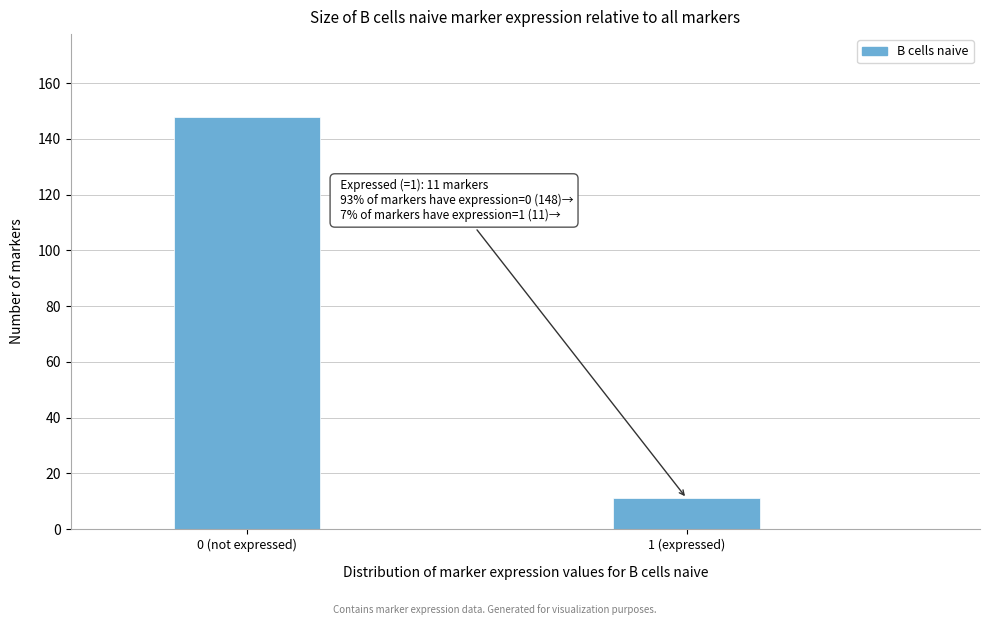

Reading right to left, what are all the values shown in this chart?

1 (expressed)=11	0 (not expressed)=148